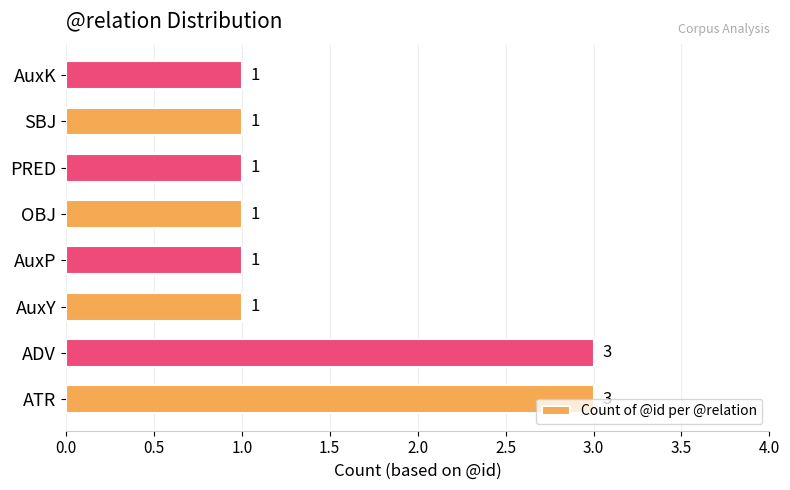

What is the average value?

2